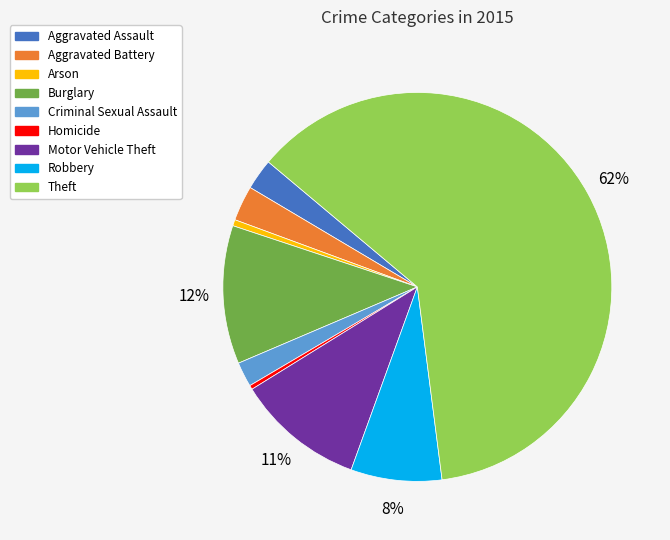

Approximately how many times larger is the value at Criminal Sexual Assault compared to Burglary?

0.2